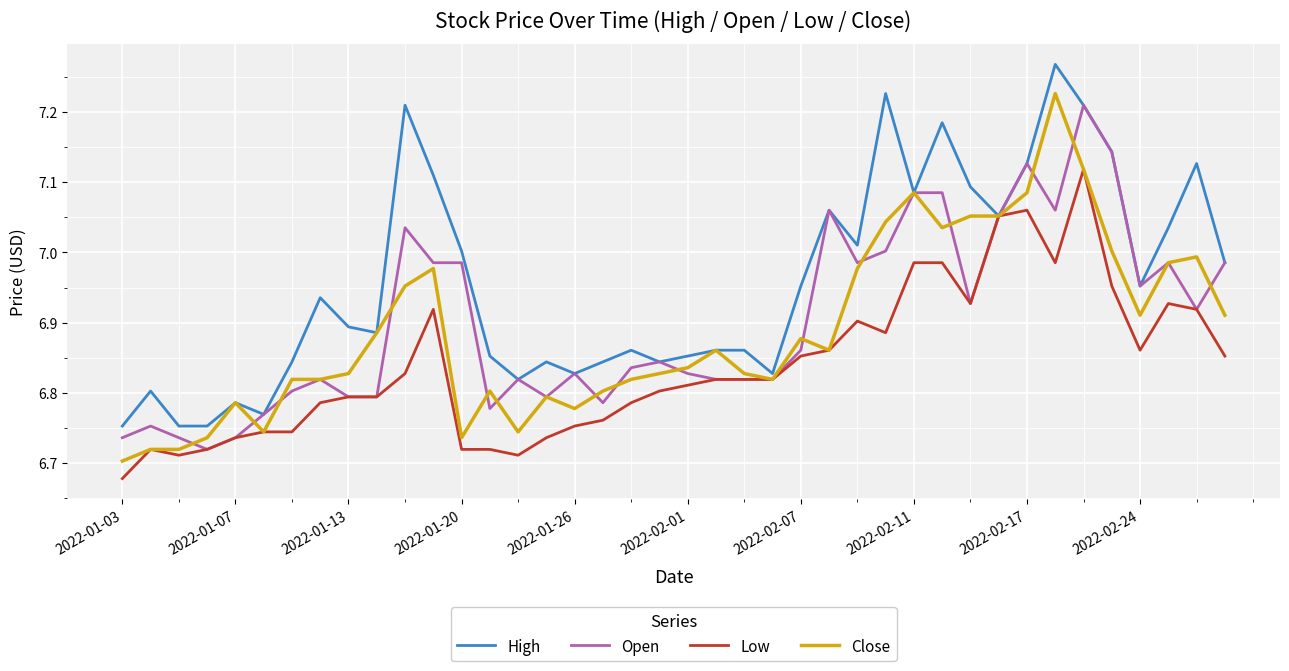

Which series has the largest total across all categories?

High